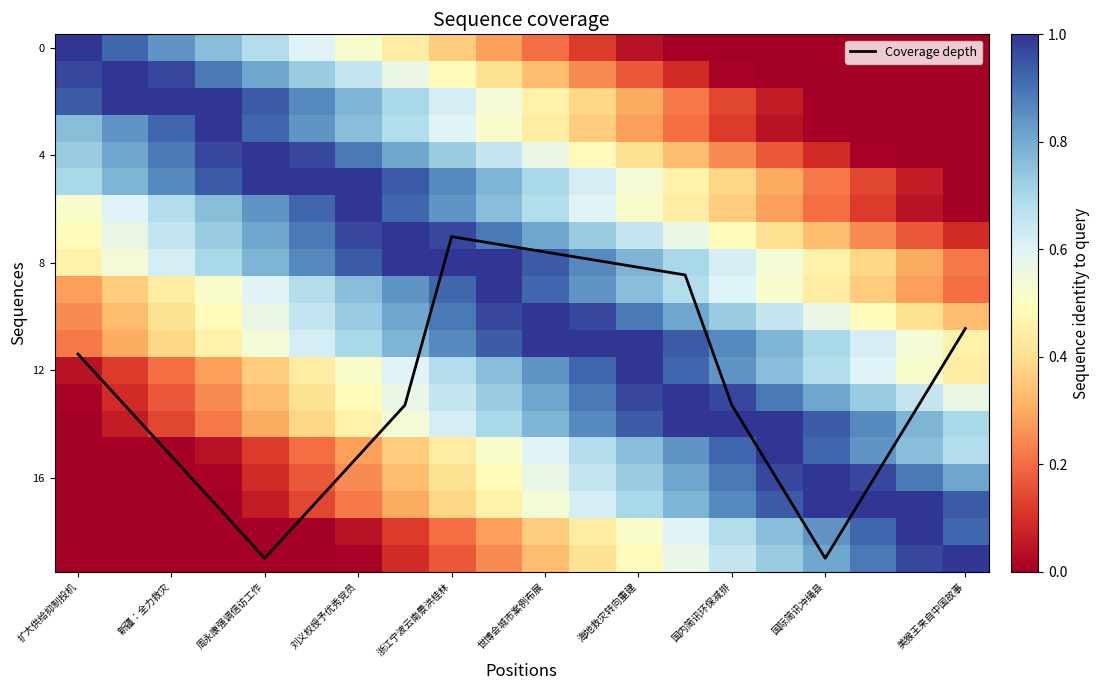

Is it true that Coverage depth equals 7.6 at 世博会城市案例布展?

True